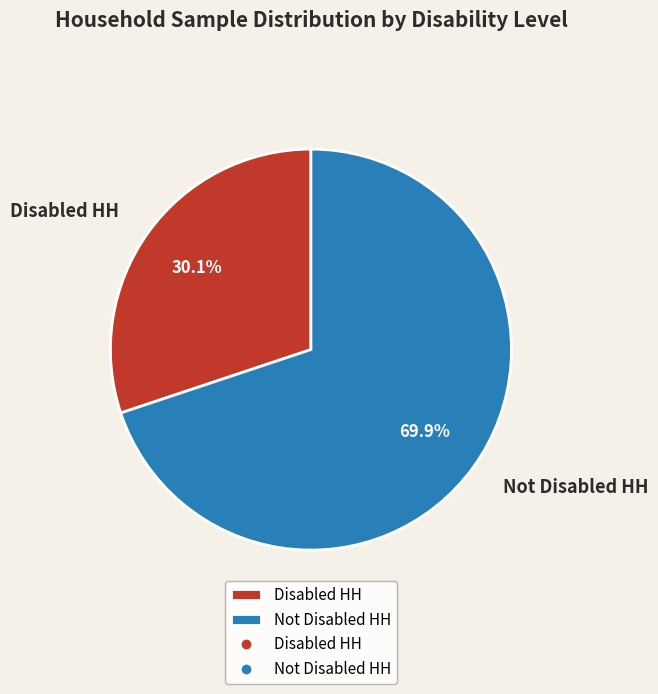

To the nearest percent, what is the combined percentage of Disabled HH and Not Disabled HH?

100%